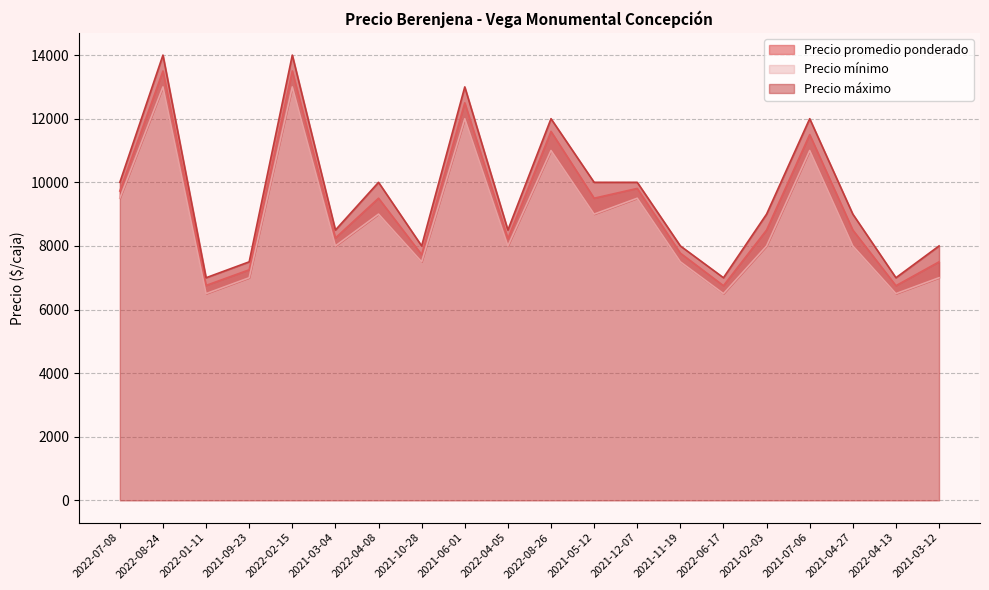

What is the maximum value shown in the chart?

14000